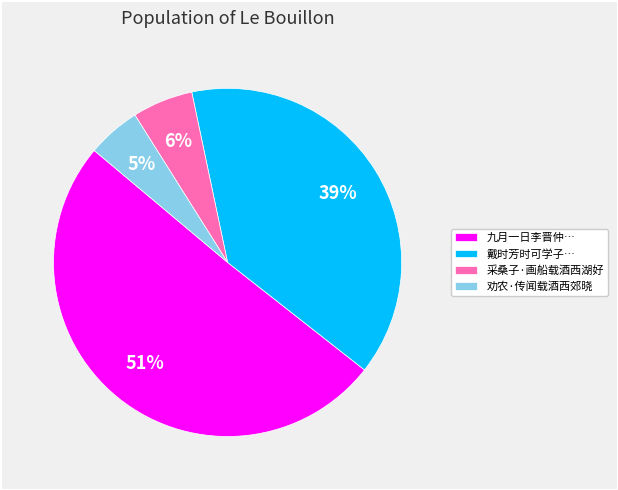

What is the ratio of the value at 九月一日李晋仲… to the value at 劝农·传闻载酒西郊晓?

10.2